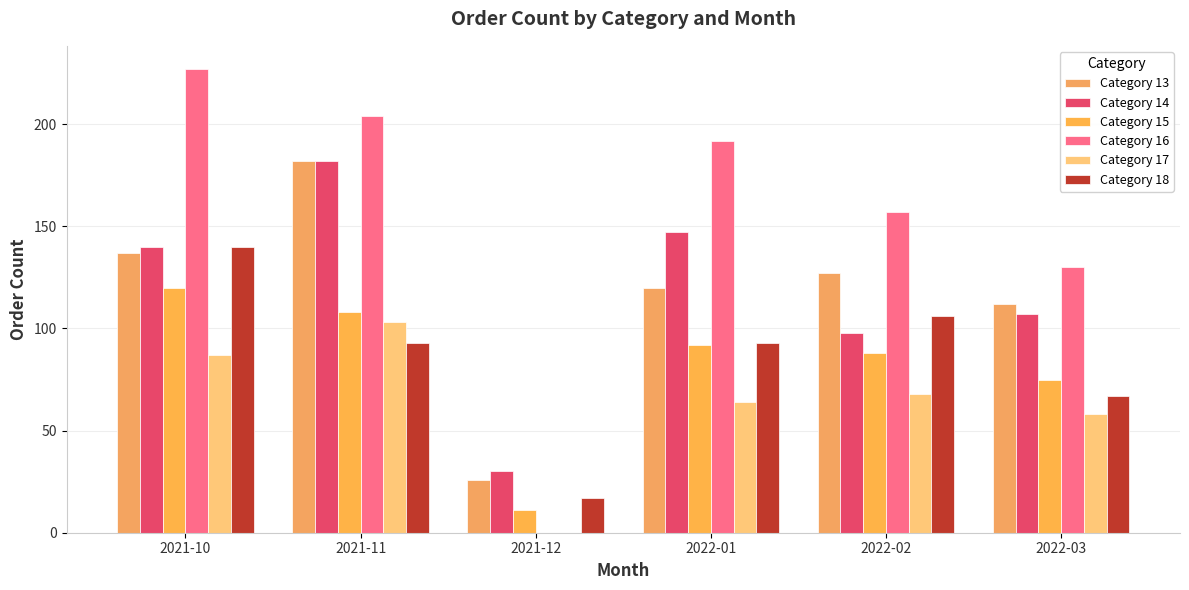

What is the label of the 1st bar from the left?

2021-10